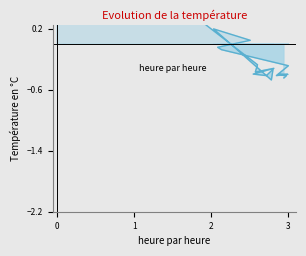

How many values exceed 0?

5